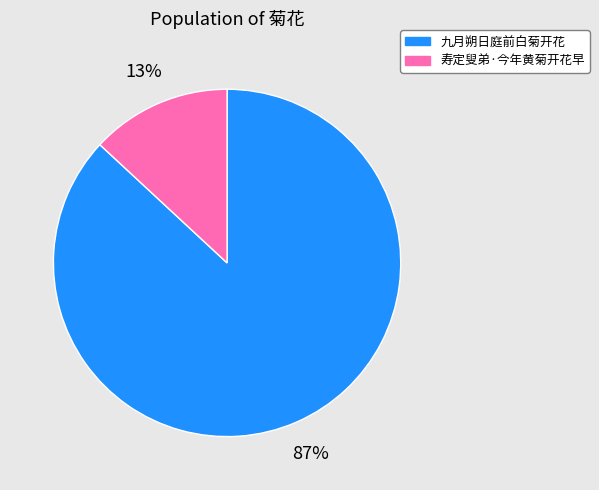

Is it true that 九月朔日庭前白菊开花 is 87% of the pie?

True